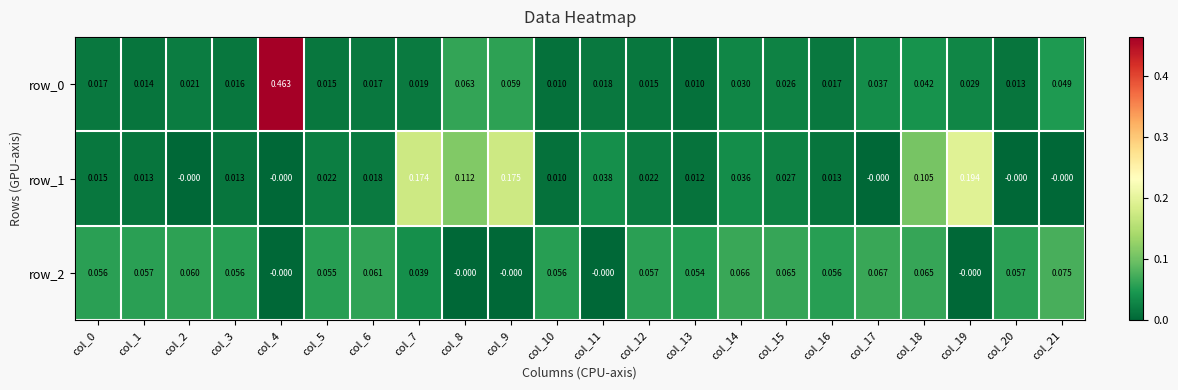

Is the value of row_1 at col_12 greater than the value of row_2 at col_14?

No